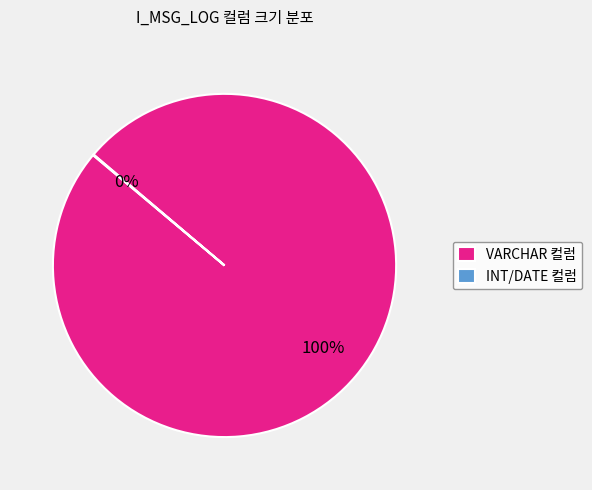

Does VARCHAR 컬럼 represent more than half of the total?

Yes